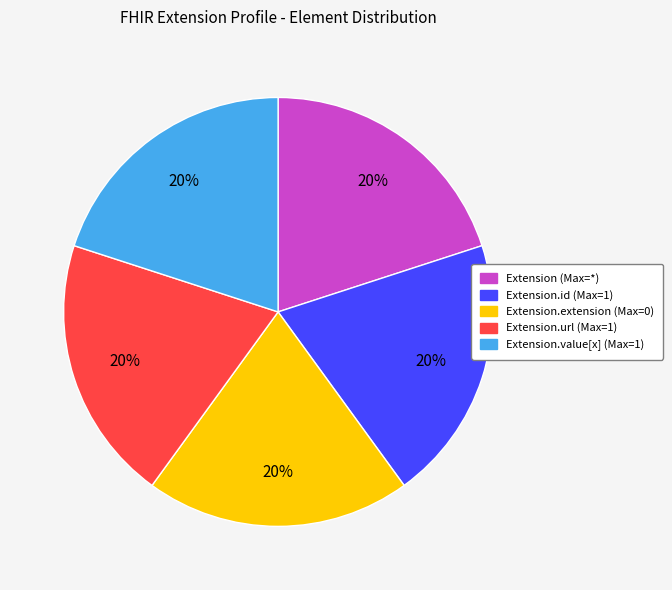

To the nearest percent, what is the average slice percentage?

20%